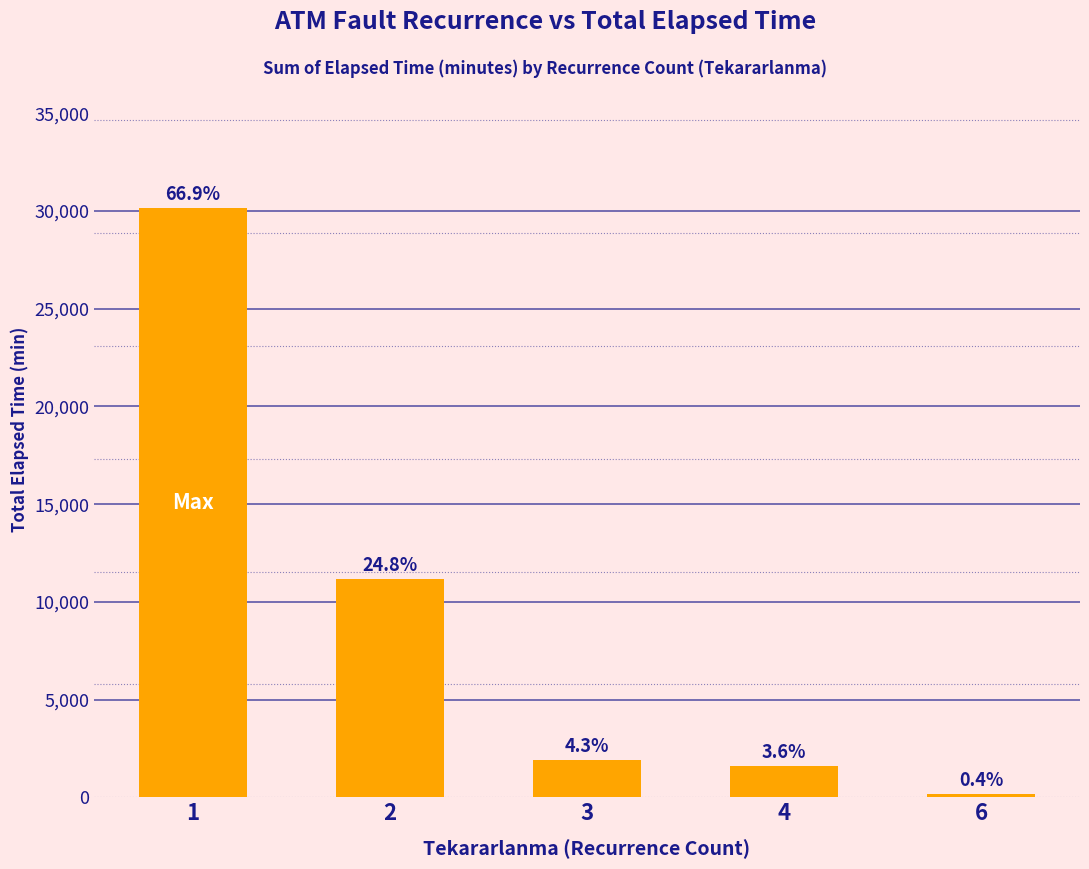

True or false: the data shows 11189 at 2.

True